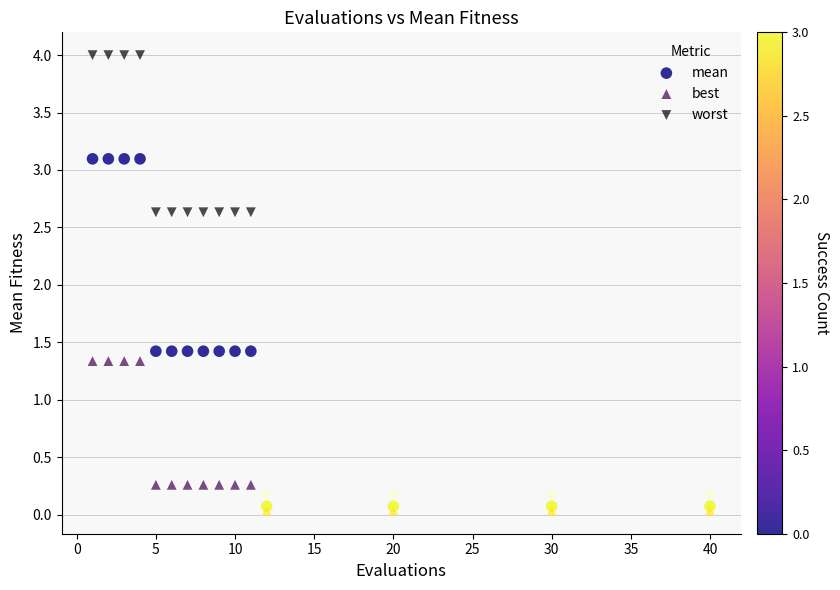

What are all the series names shown in the legend?

mean, best, worst